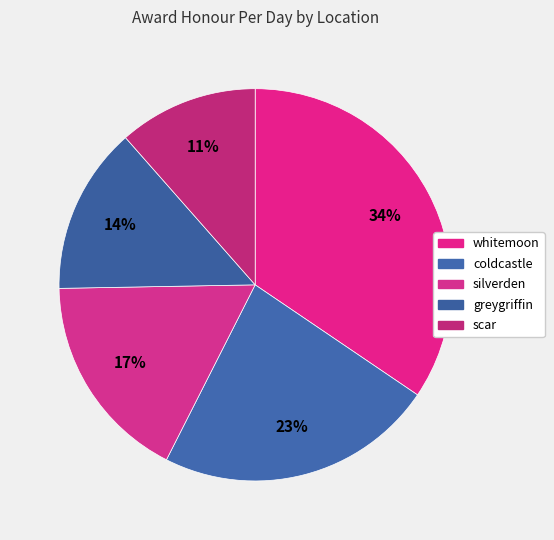

Is there a majority slice in this chart?

No